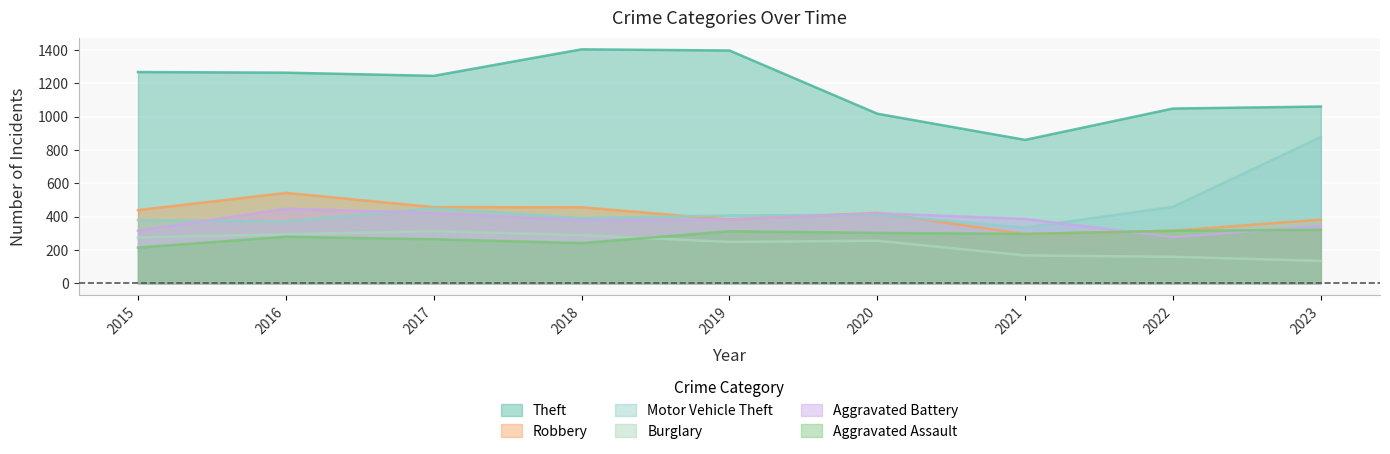

How many lines are shown in the chart?

6